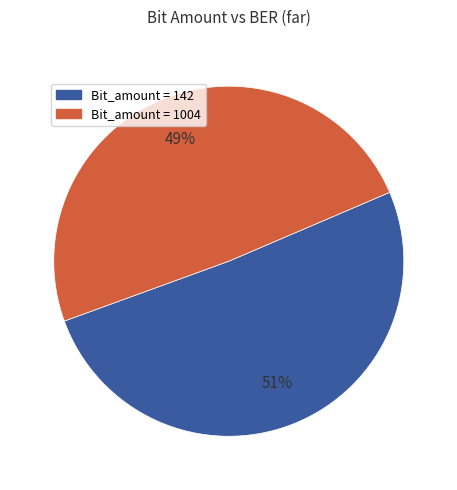

To the nearest percent, what portion does Bit_amount = 142 represent?

51%